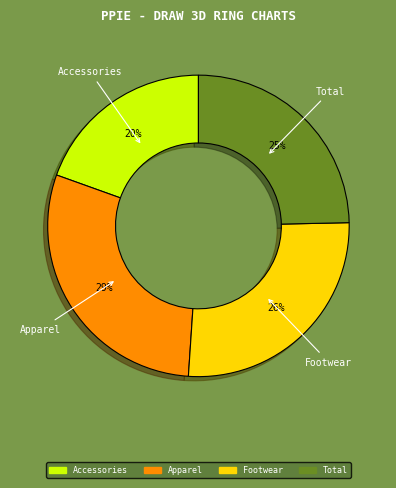

Does Accessories represent more than half of the total?

No